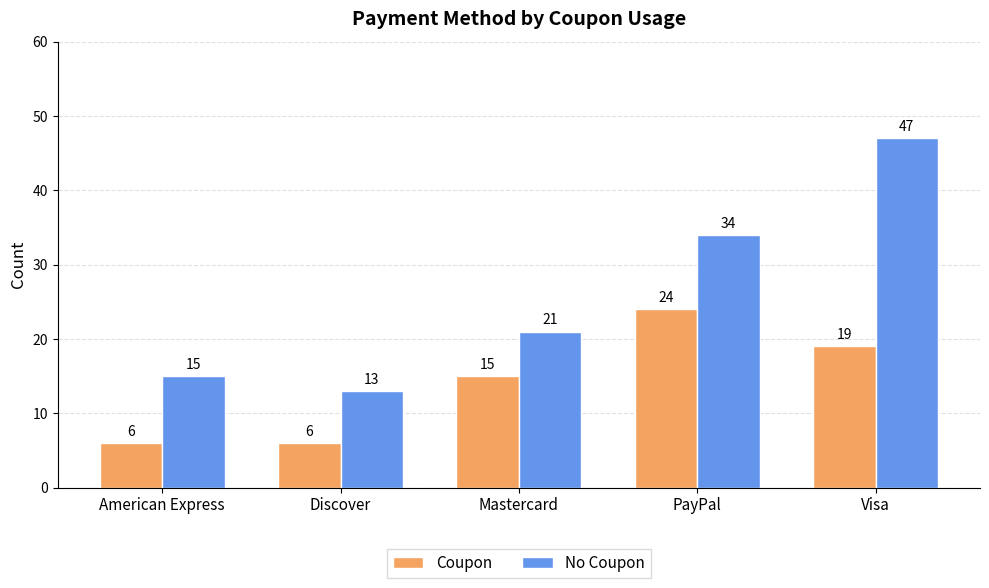

The Coupon series shows 19 at Visa. True or false?

True